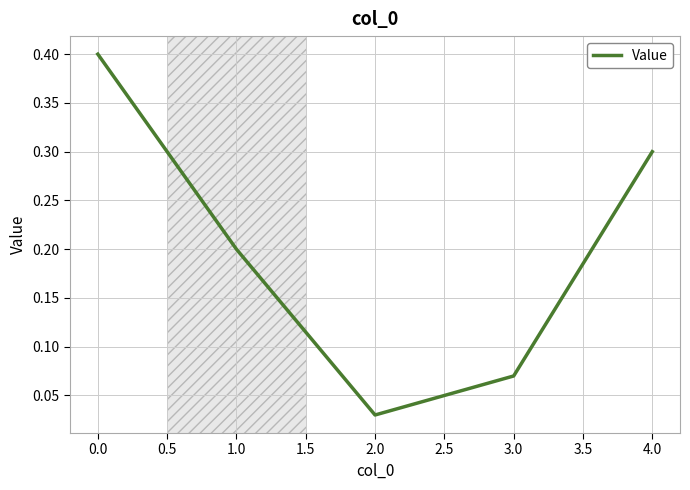

How many distinct data groups are displayed?

1